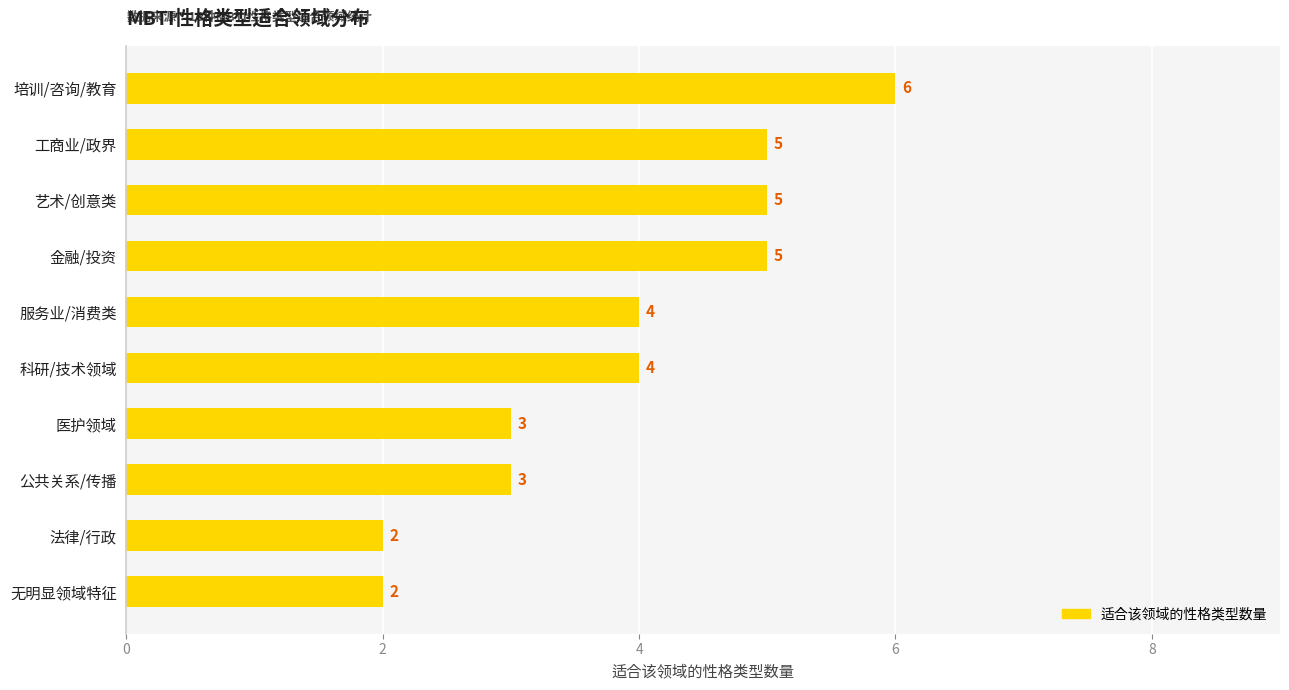

What position from the top is 公共关系/传播?

8